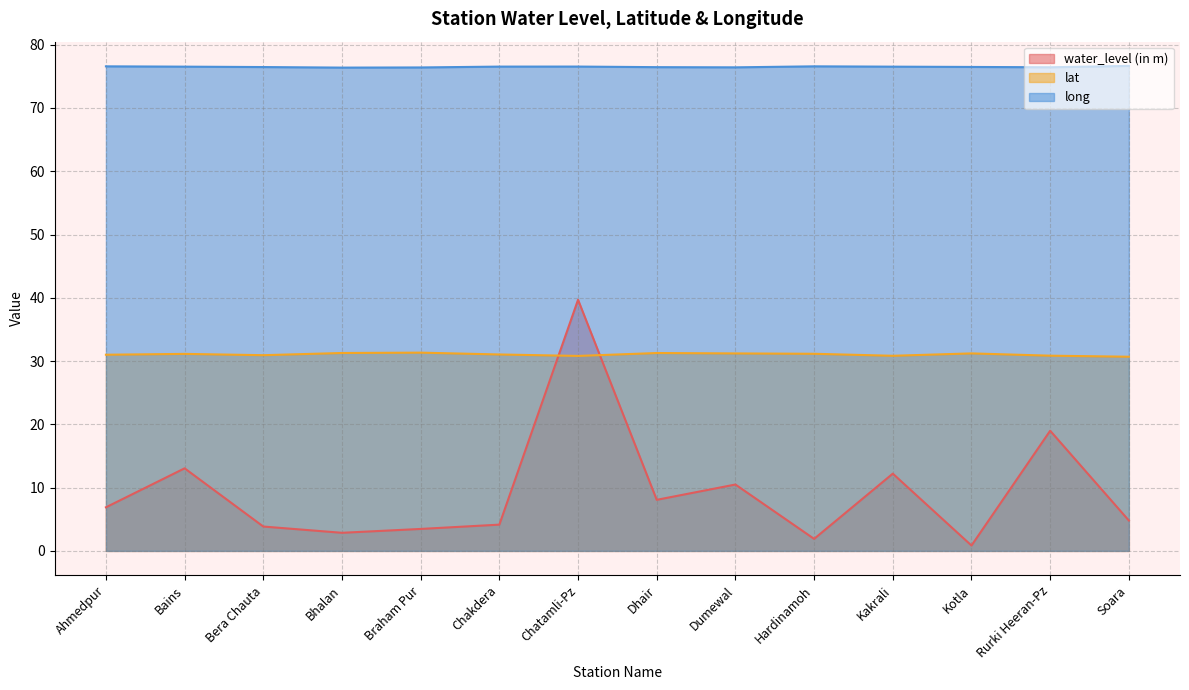

What is the difference between the water_level (in m) values at Chatamli-Pz and Dumewal?

29.2